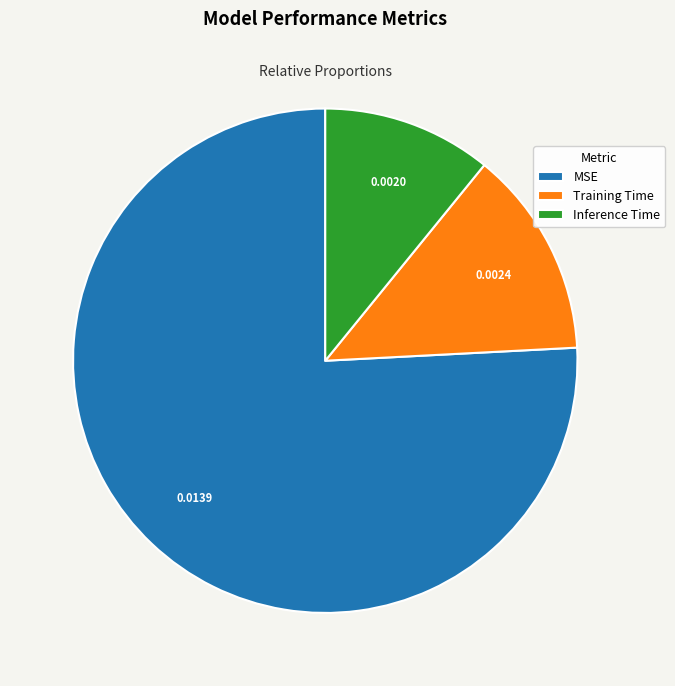

Which category has the smallest portion of the pie?

Inference Time